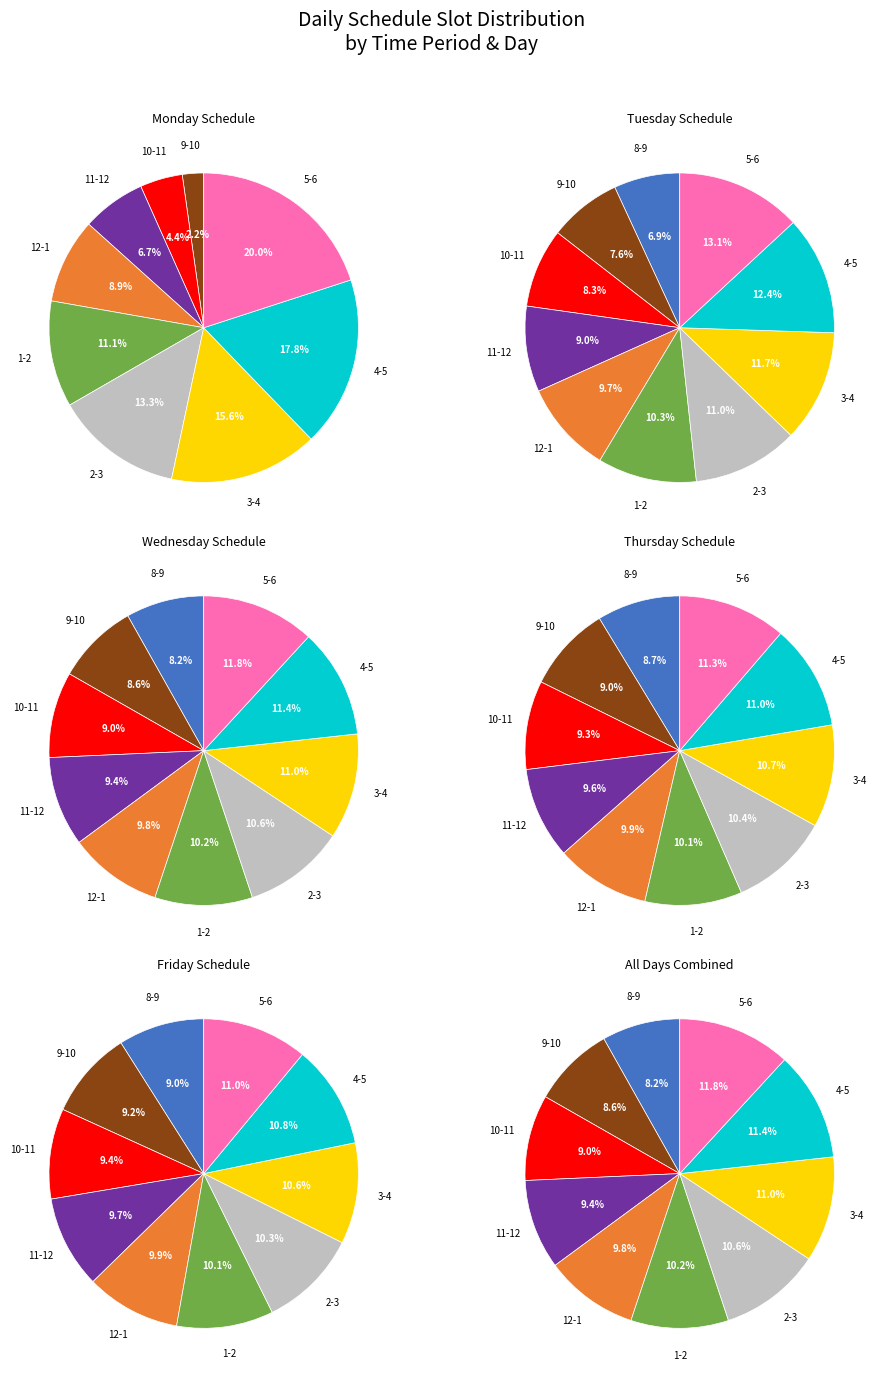

To the nearest percent, what is the difference between the largest and smallest slice percentages?

2%